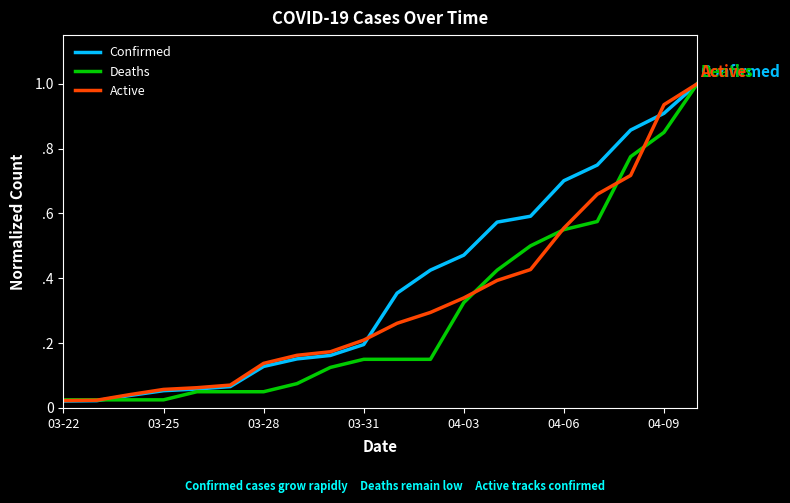

List the series in order of their peak value, highest first.

Confirmed, Deaths, Active